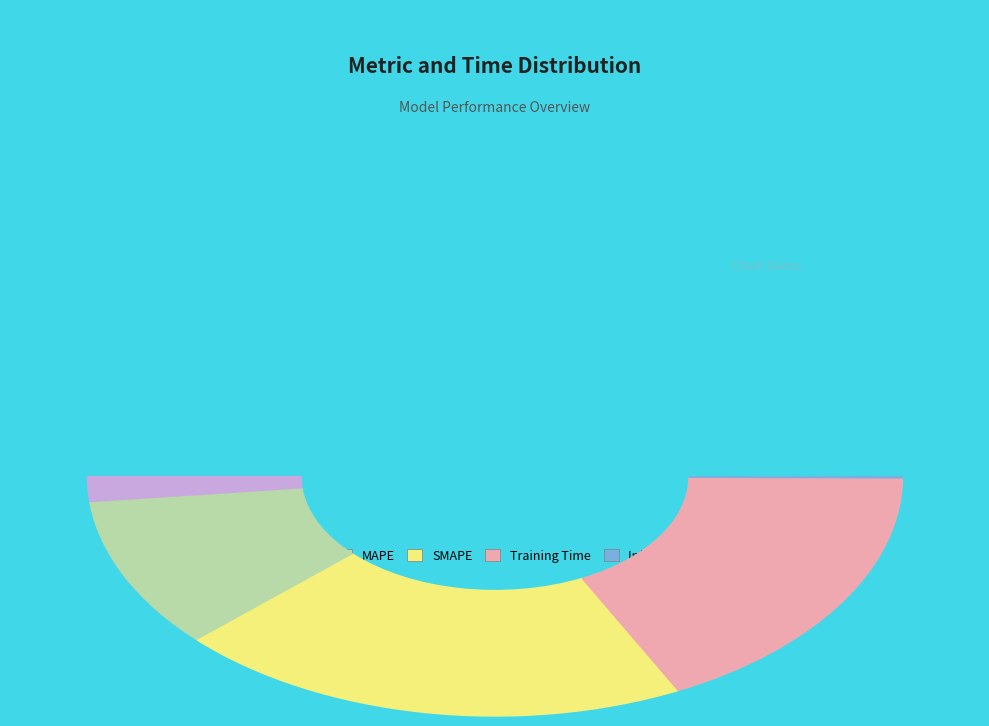

Which slice is the smallest?

Inference Time